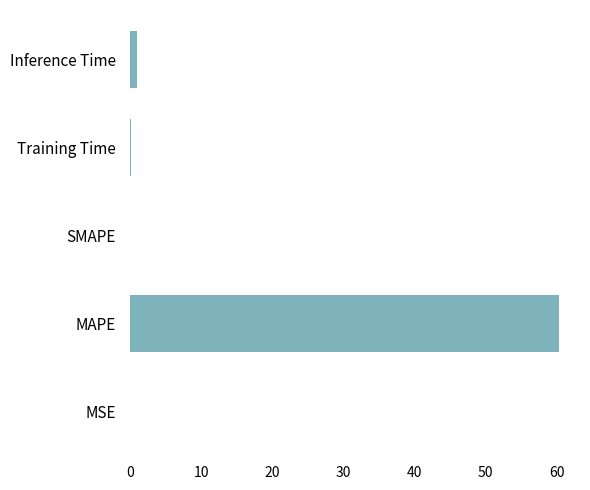

Is it true that the value at MAPE is 60.3?

True